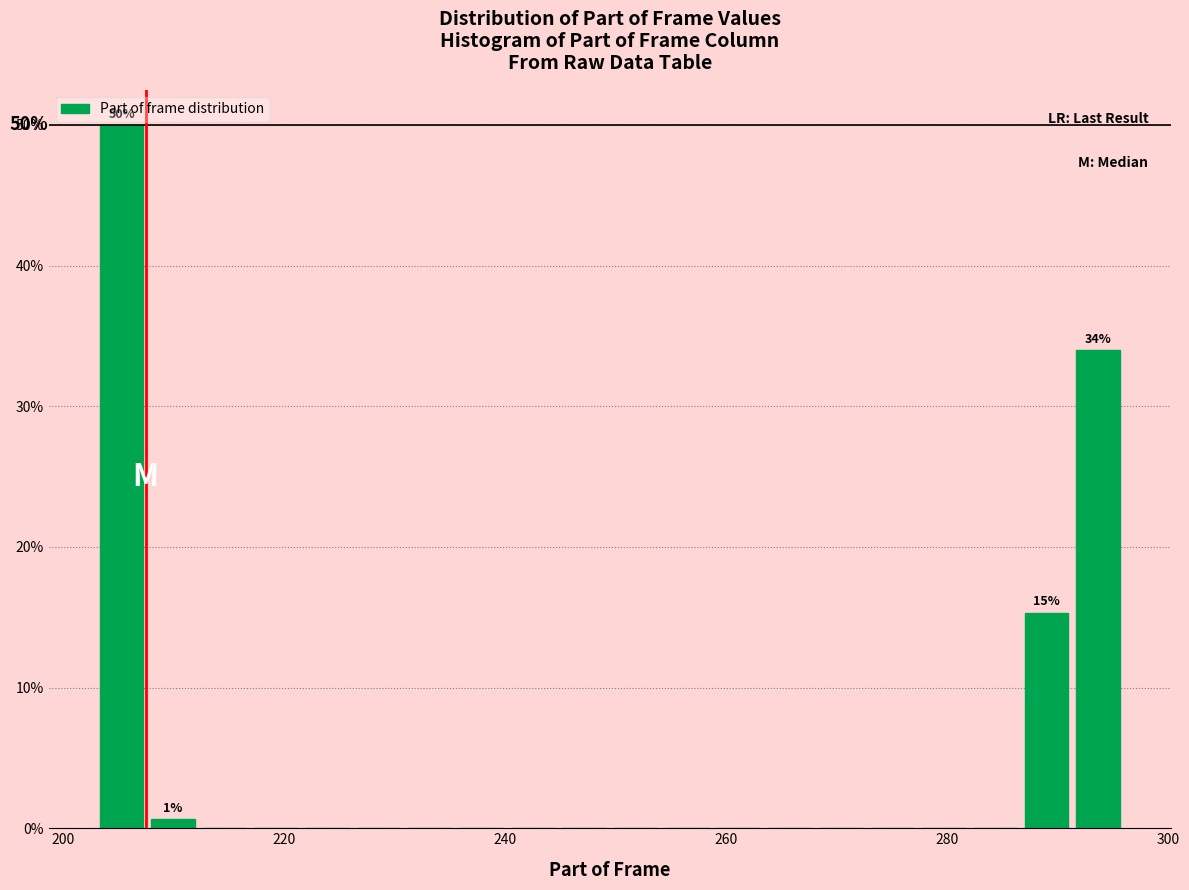

Read against the x-axis, roughly where is the centre of the tallest bar?

206